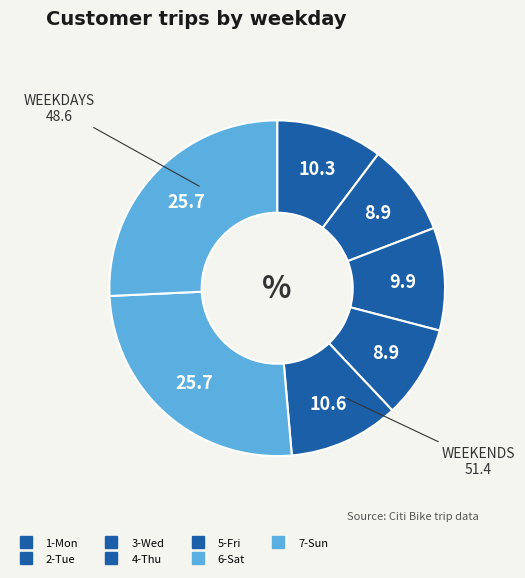

Which category has the biggest portion of the pie?

7-Sun